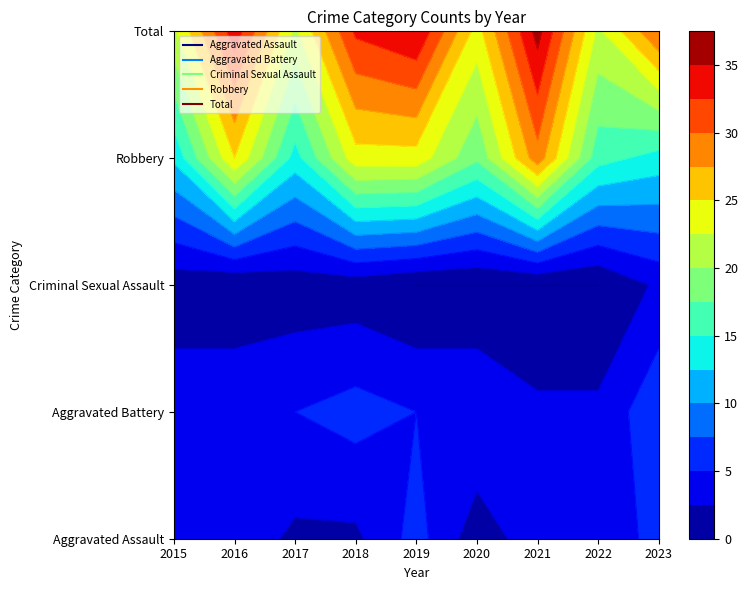

What is the difference between the Robbery values at 2016 and 2017?

11